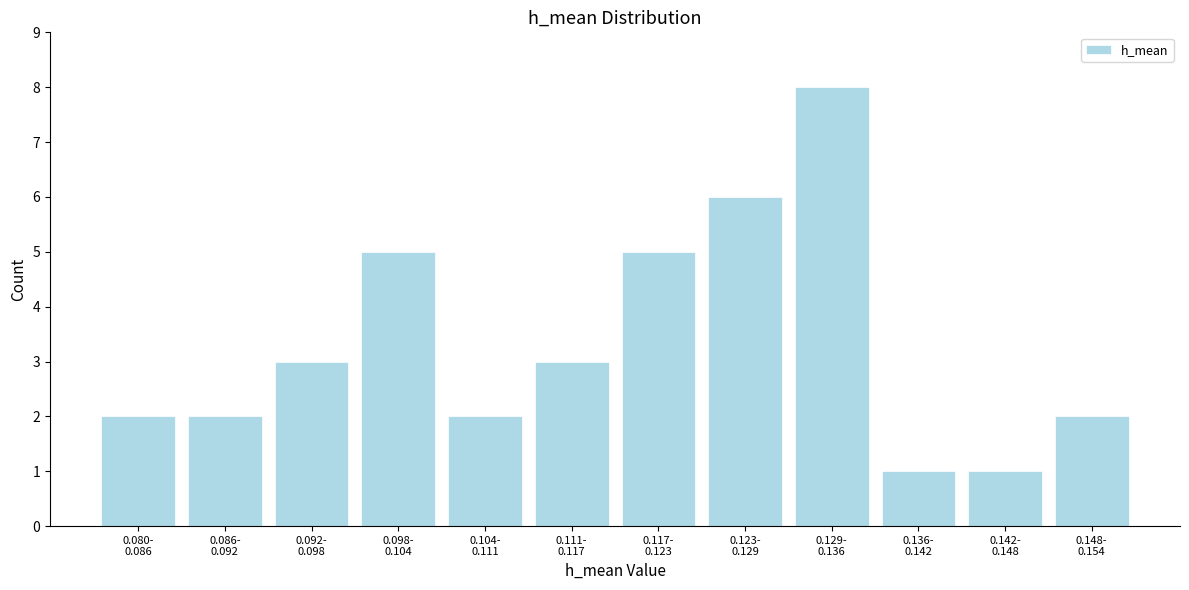

Reading left to right, list all the values displayed in this chart.

2	2	3	5	2	3	5	6	8	1	1	2